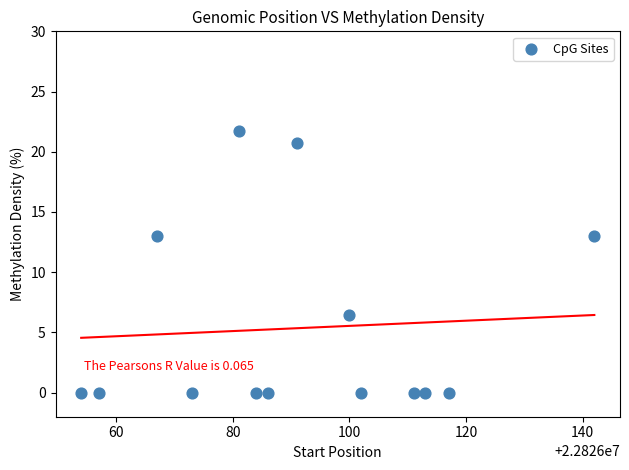

What is the range of X values (max minus min)?

88.0